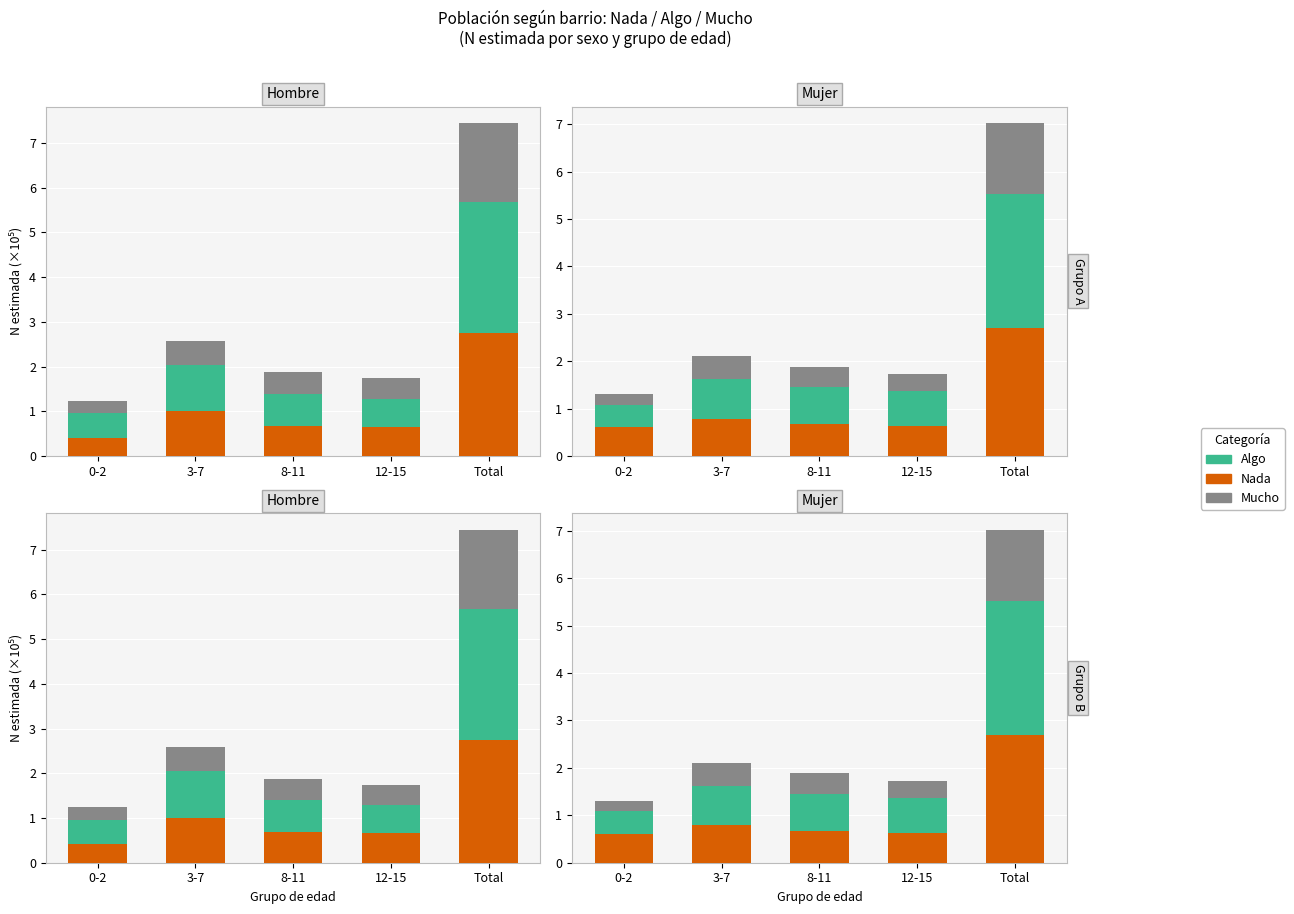

At how many categories does at least one series exceed 1?

1